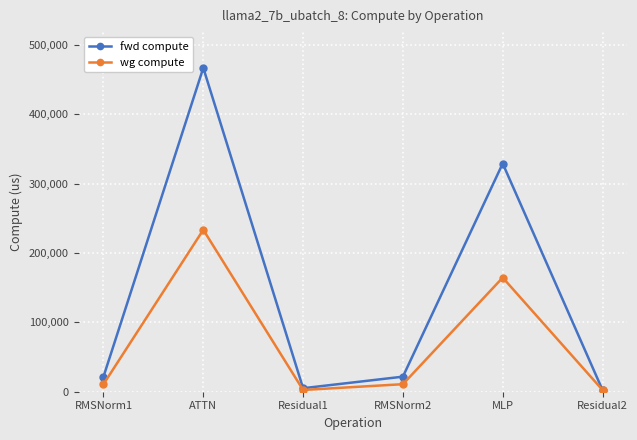

List the series in order of their overall mean, highest first.

fwd compute, wg compute